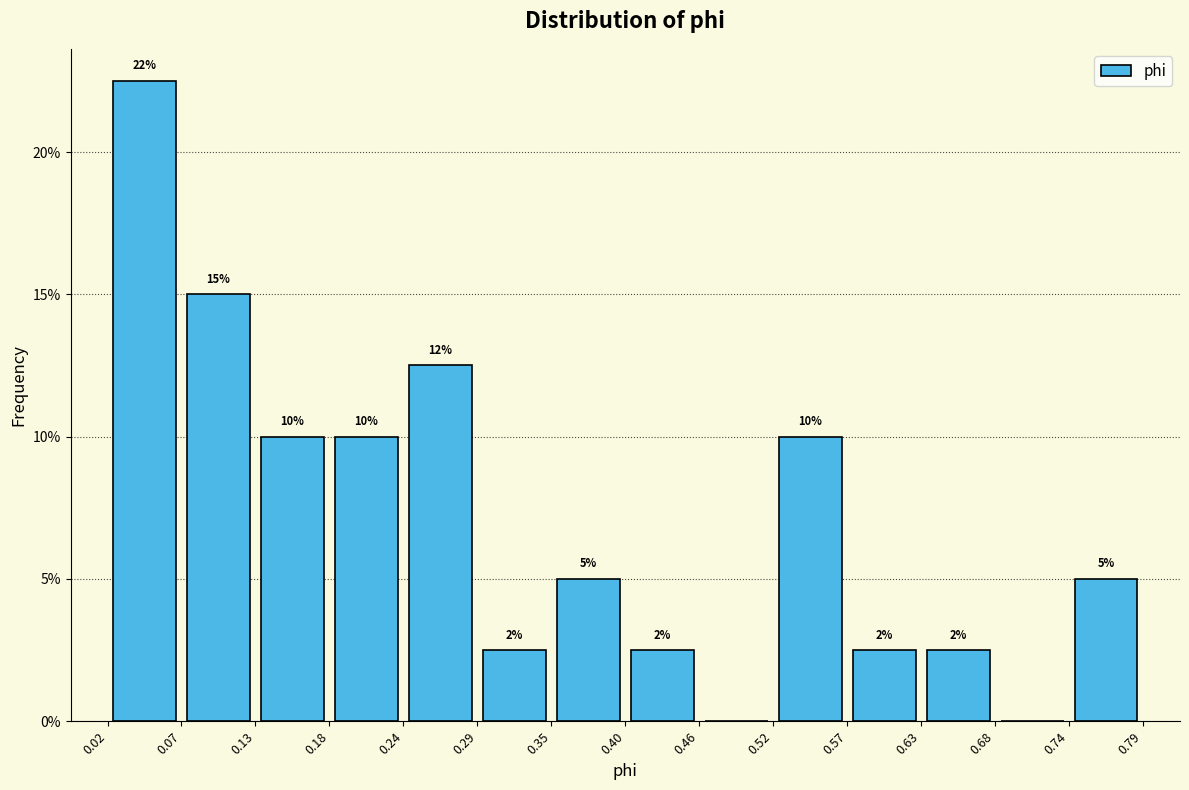

Which range on the x-axis has the tallest bar?

0.02 to 0.07